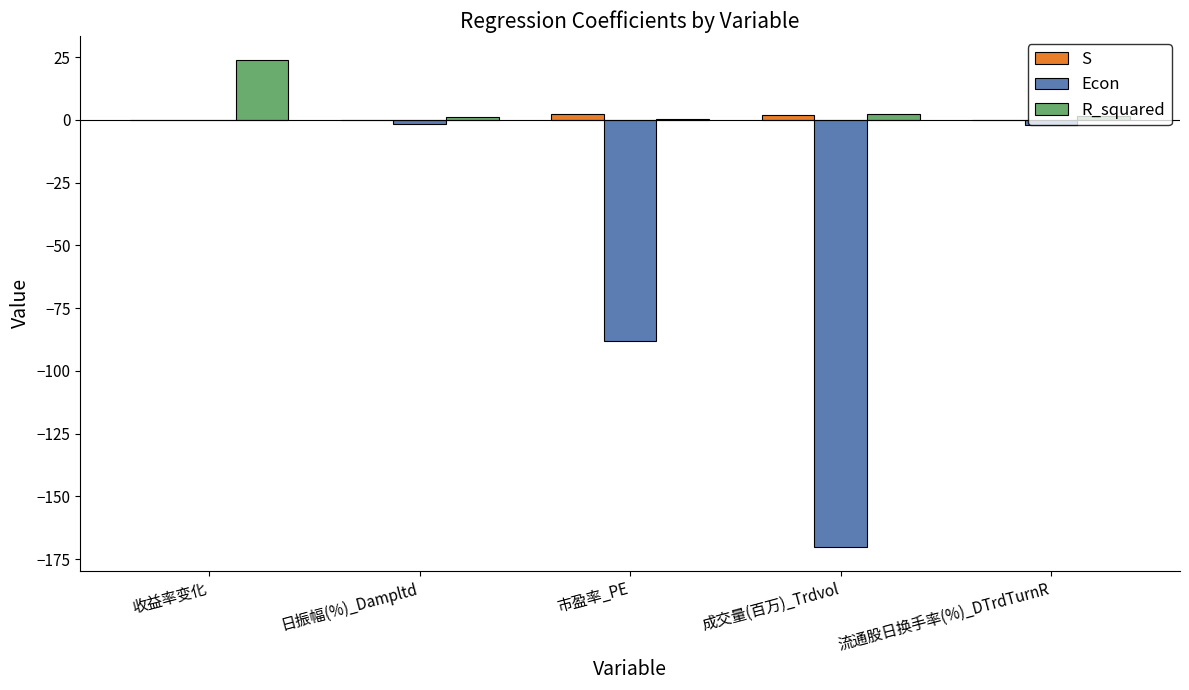

Is the value of S at 成交量(百万)_Trdvol greater than the value of Econ at 收益率变化?

Yes